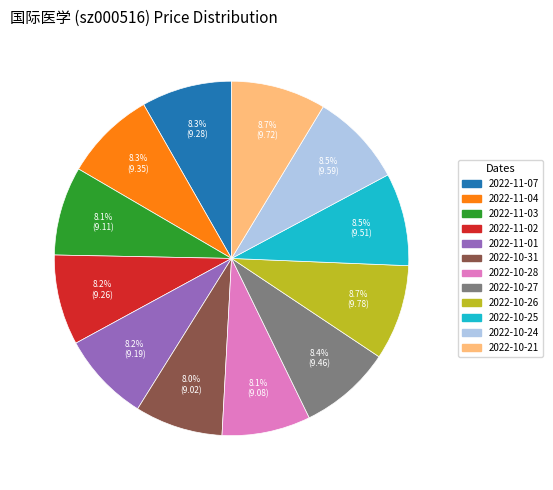

How many slices are in this pie chart?

12